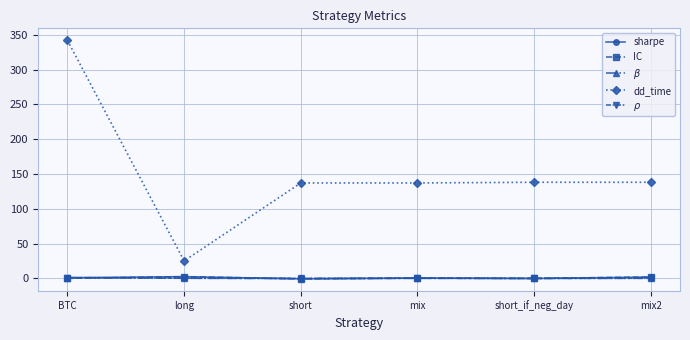

The IC series shows 1.9 at mix2. True or false?

True